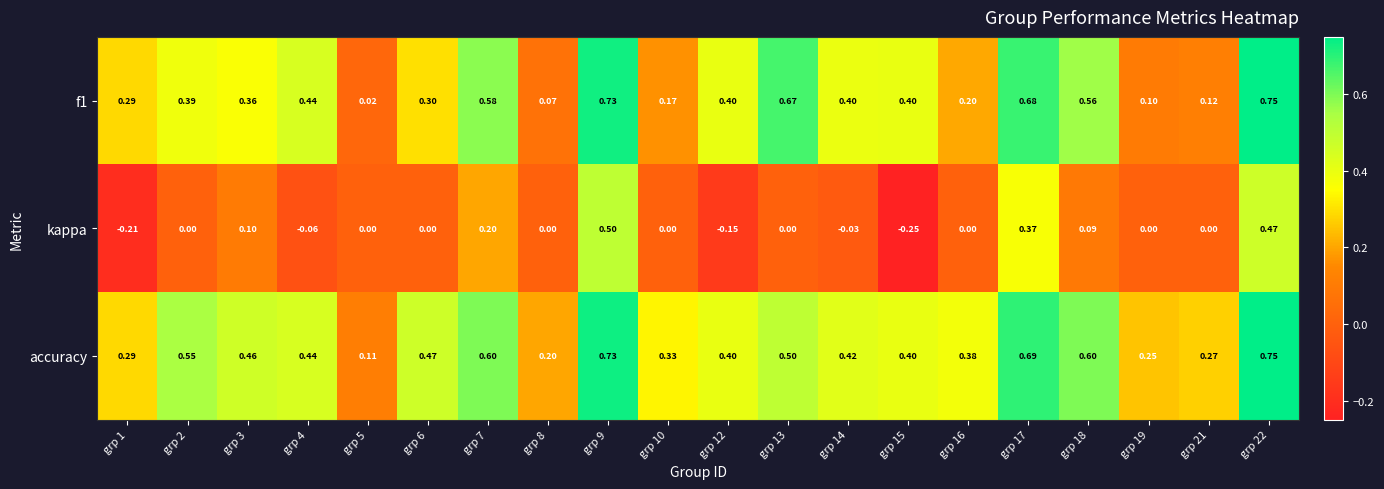

Which series has the largest range (max minus min)?

kappa